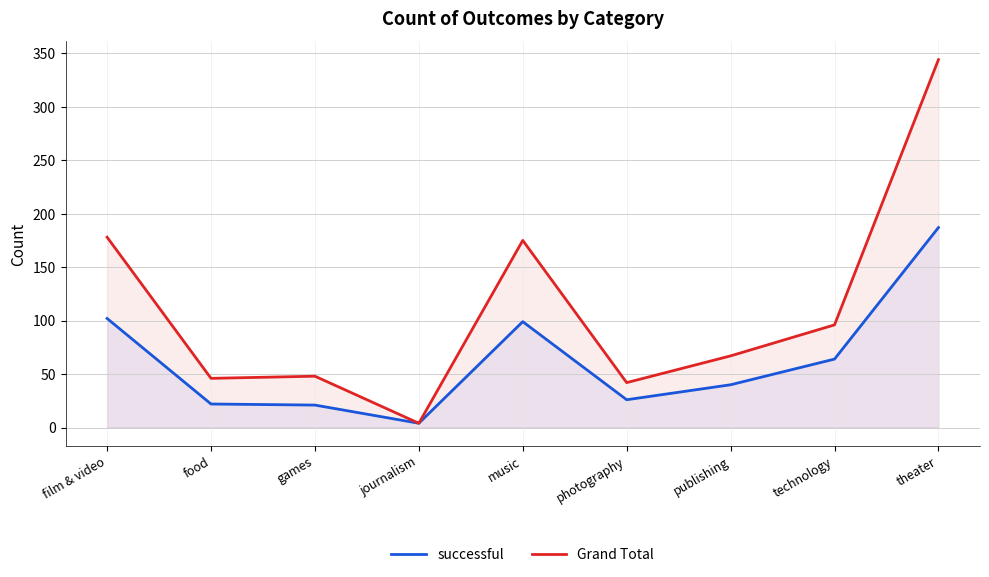

Does the chart display data point markers on the line(s)?

No